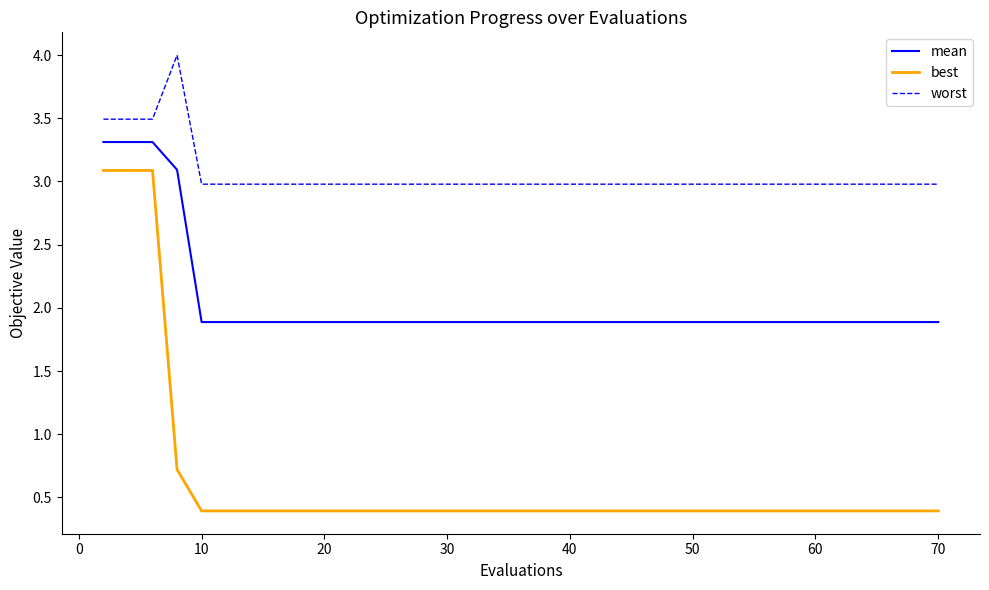

Which series has the widest spread of values?

best